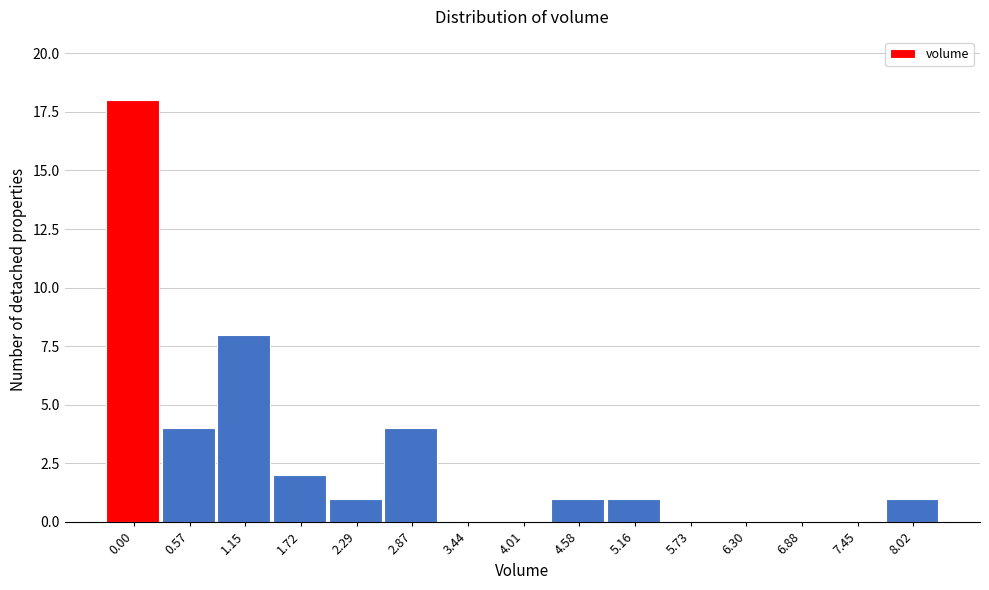

Reading left to right, what are all the values shown in this chart?

0.00=18	0.57=4	1.15=8	1.72=2	2.29=1	2.87=4	3.44=0	4.01=0	4.58=1	5.16=1	5.73=0	6.30=0	6.88=0	7.45=0	8.02=1